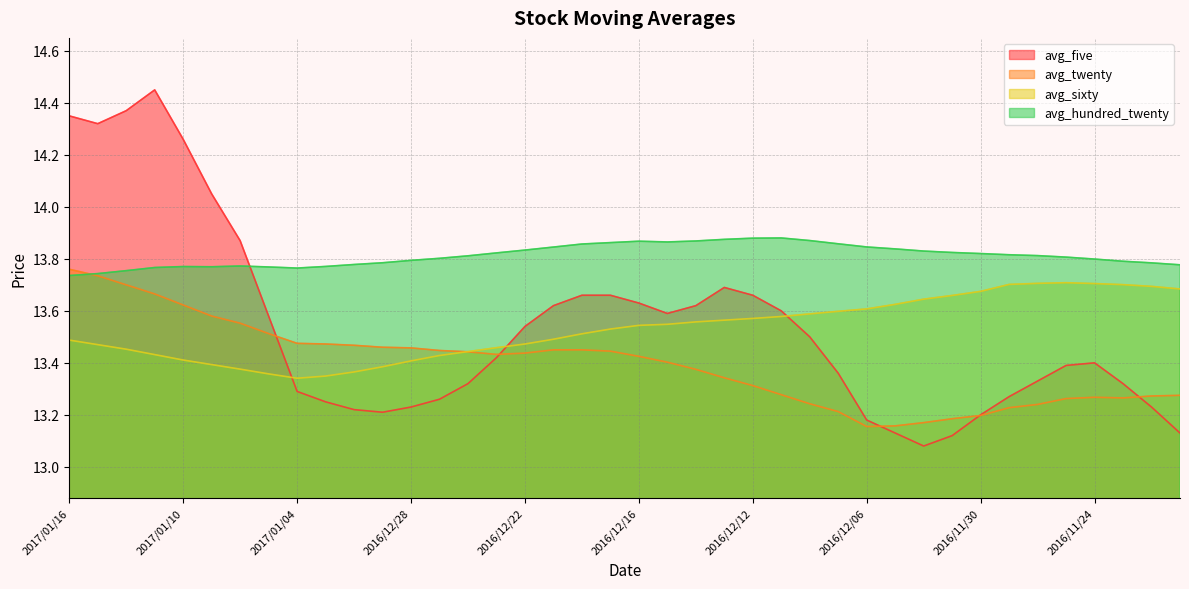

What is the lowest value of the avg_twenty series?

13.2